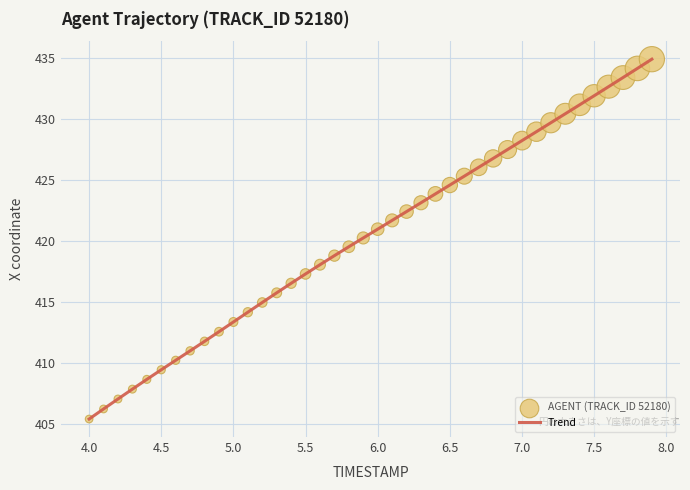

What is the difference between the maximum and minimum values?

29.6